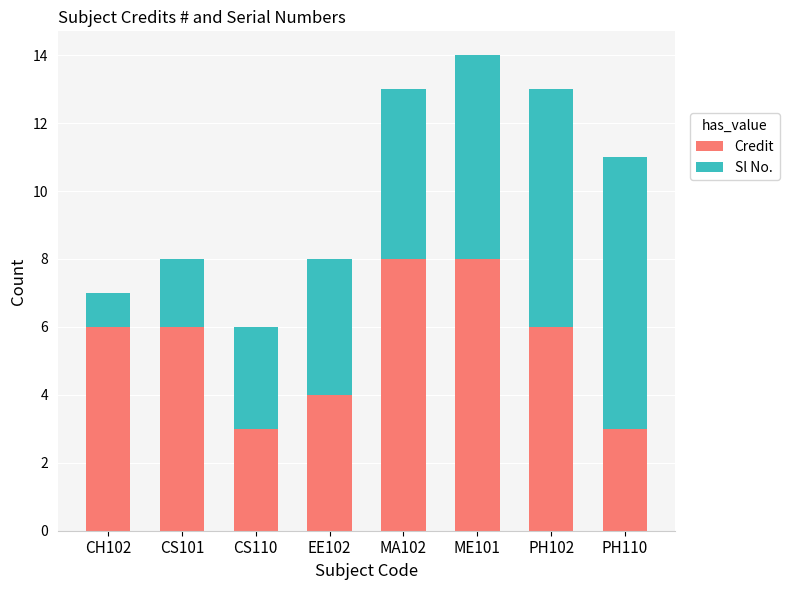

At which category is the sum across all series the highest?

ME101